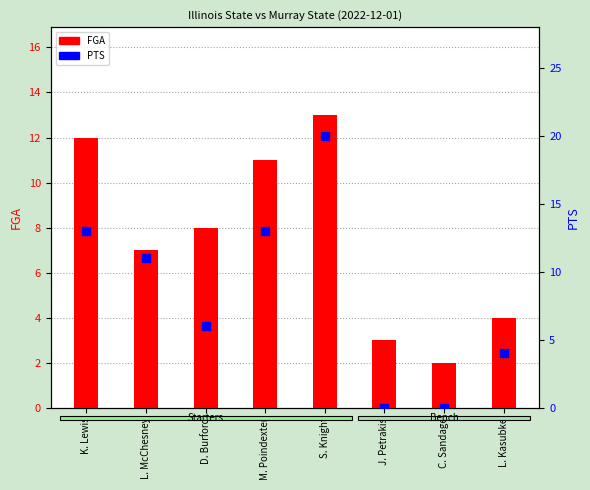

At how many categories does at least one series exceed 0?

8